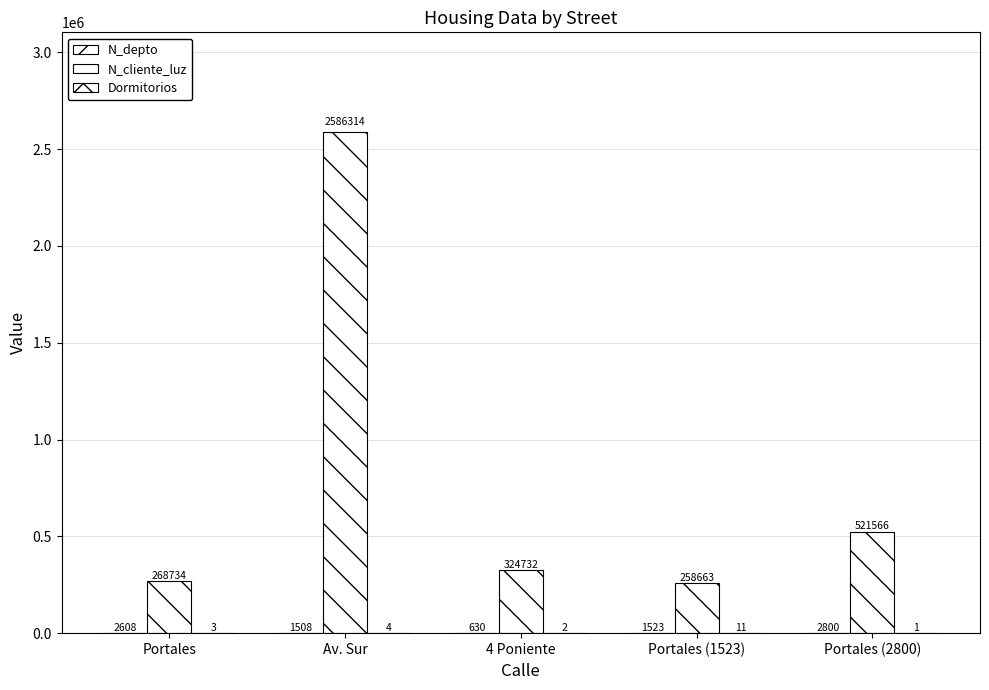

How many distinct data groups are displayed?

3